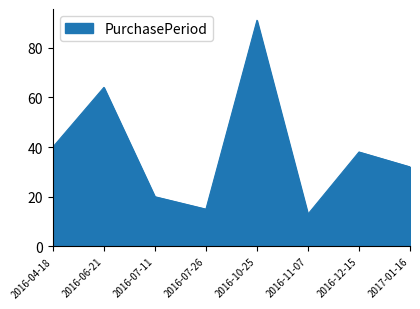

Rank the categories by value from highest to lowest.

2016-10-25, 2016-06-21, 2016-04-18, 2016-12-15, 2017-01-16, 2016-07-11, 2016-07-26, 2016-11-07